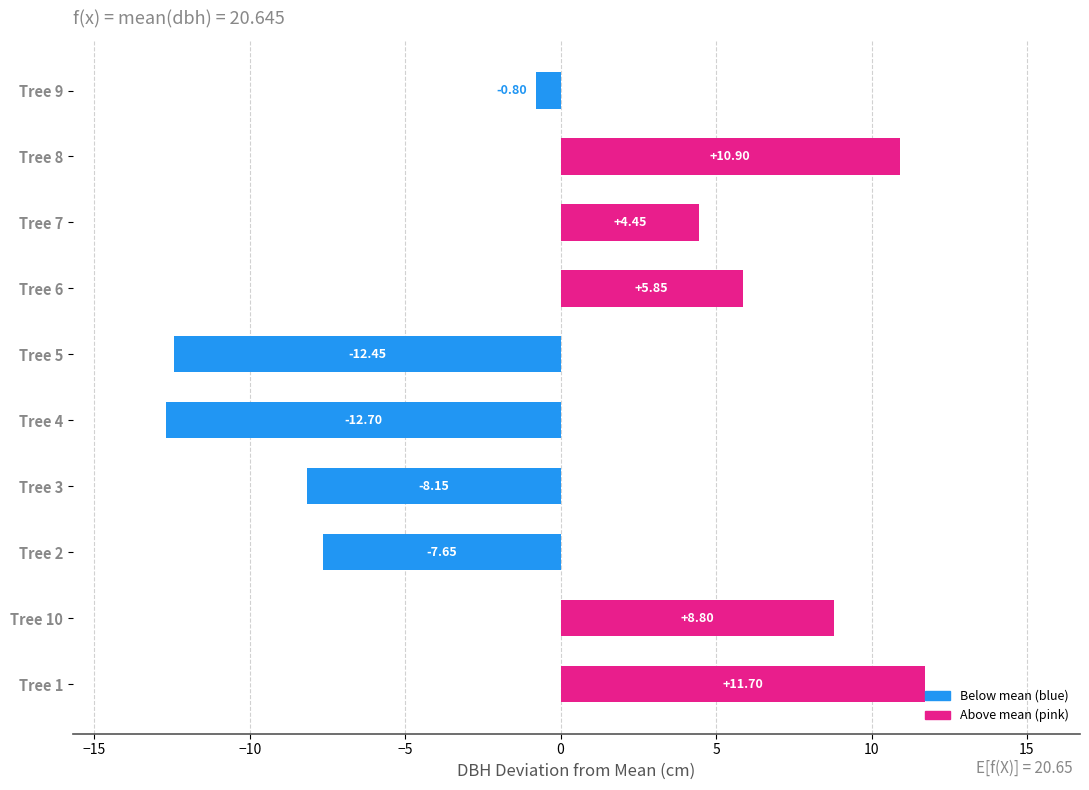

Approximately how many times larger is the value at Tree 7 compared to Tree 10?

0.5